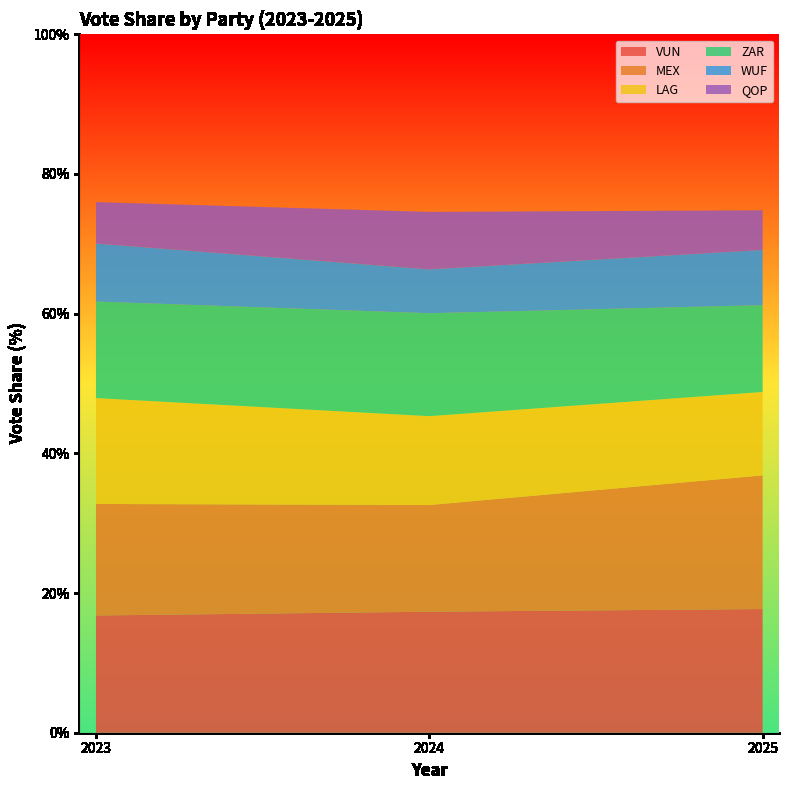

Reading left to right, what are all the values shown in this chart?

VUN: 16.8	17.3	17.7
MEX: 16.0	15.3	19.1
LAG: 15.2	12.7	11.9
ZAR: 13.8	14.7	12.4
WUF: 8.3	6.3	7.9
QOP: 5.9	8.2	5.7